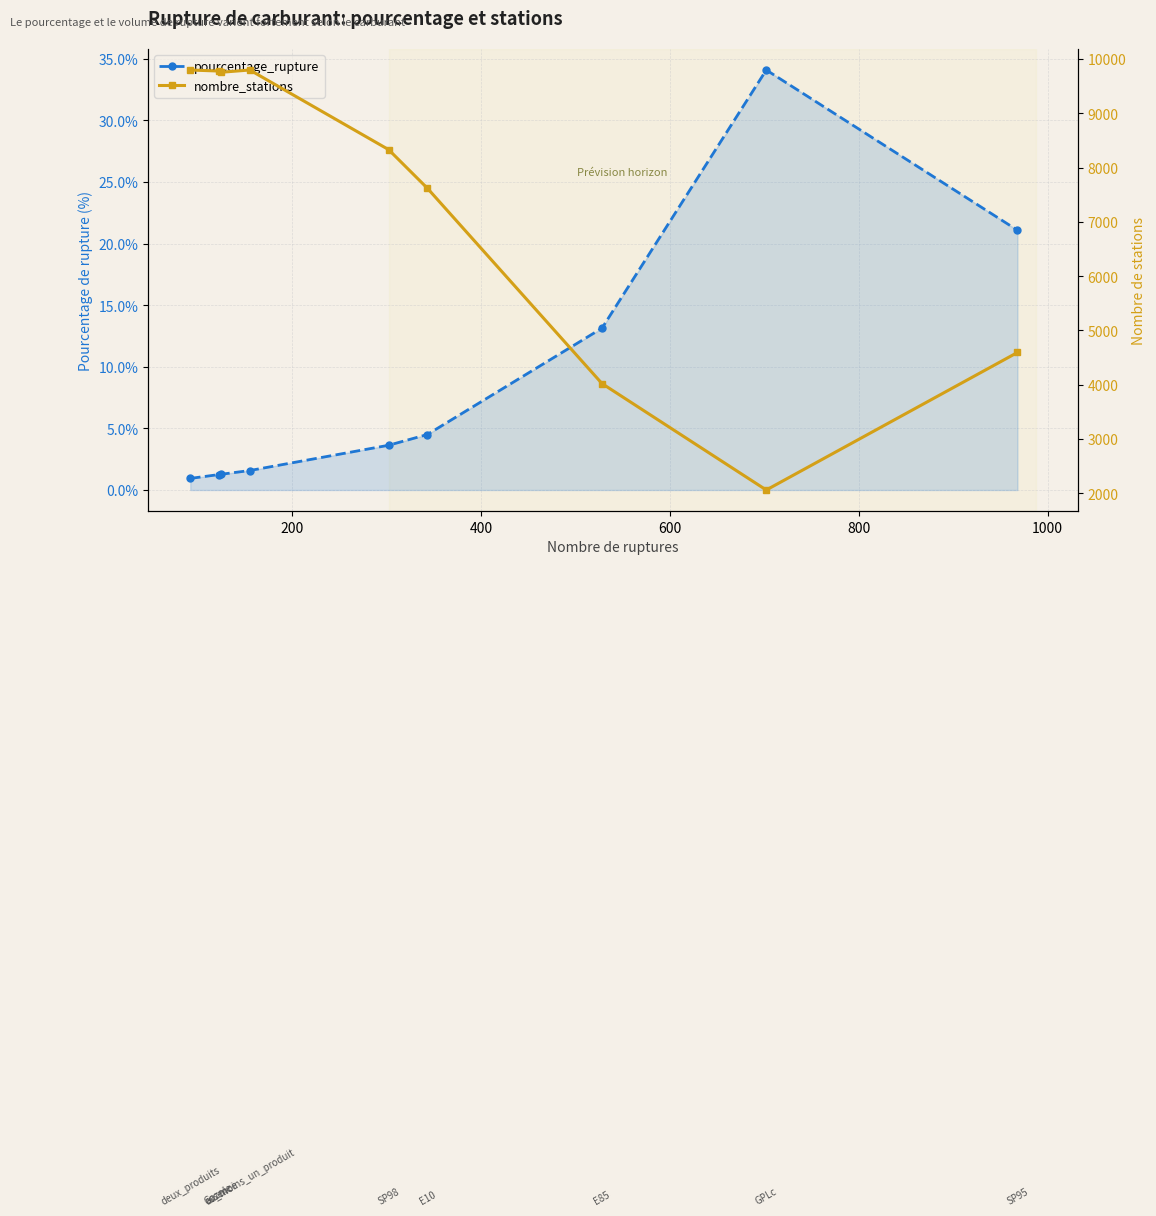

Reading left to right, transcribe all the data shown in this chart.

pourcentage_rupture: 0.9	1.2	1.3	1.6	3.6	4.5	13.1	34.1	21.1
nombre_stations: 9796.0	9777.0	9755.0	9796.0	8330.0	7620.0	4021.0	2060.0	4593.0